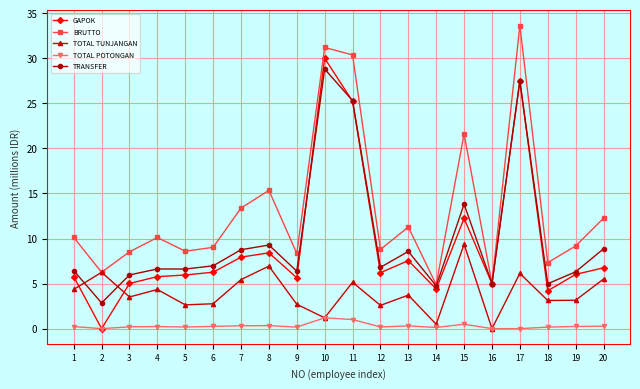

How many categories are shown in the chart?

20